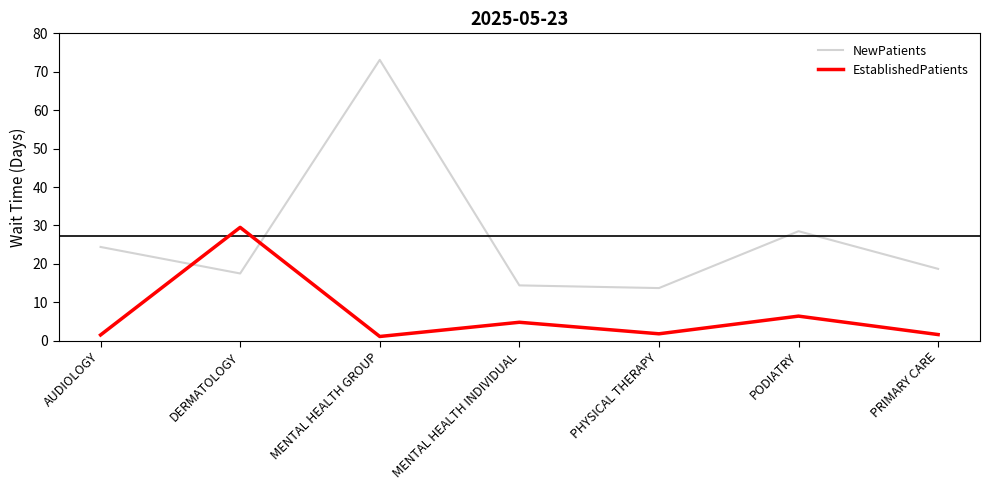

Is it true that EstablishedPatients equals 6.4 at PODIATRY?

True